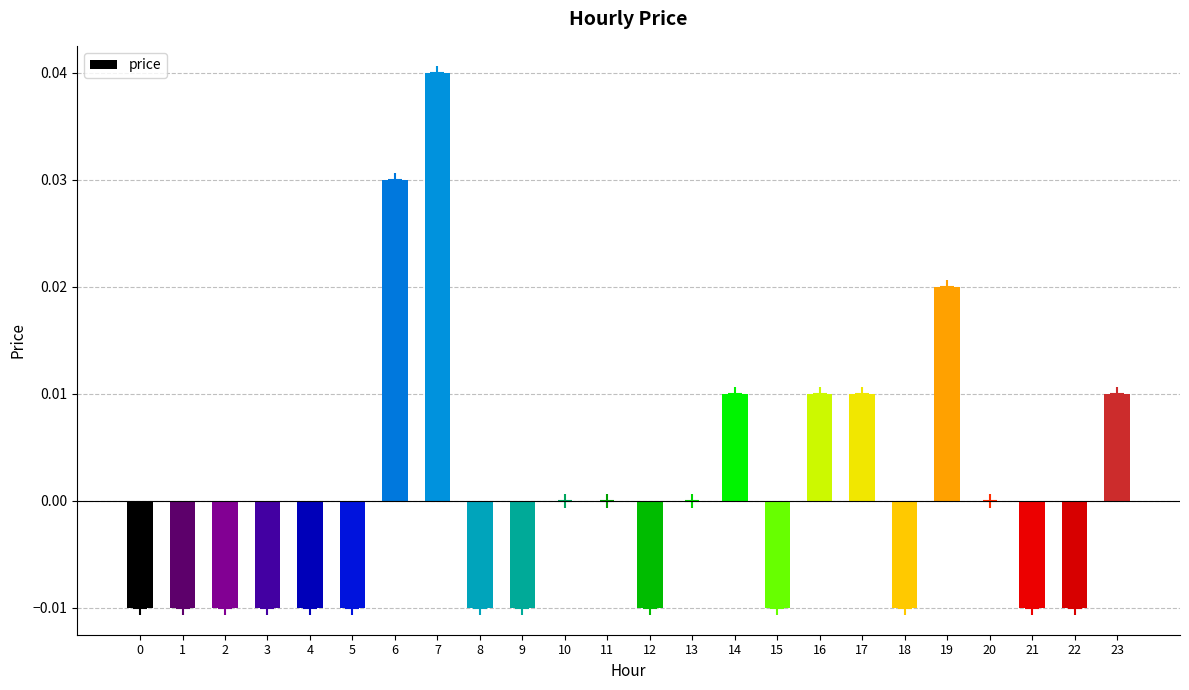

Is it true that the value at 17 is 0.0?

True